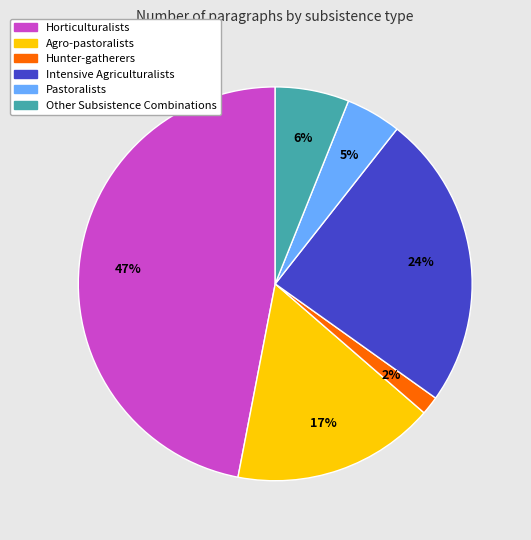

To the nearest percent, what is the difference between the Horticulturalists and Other Subsistence Combinations slice percentages?

41%